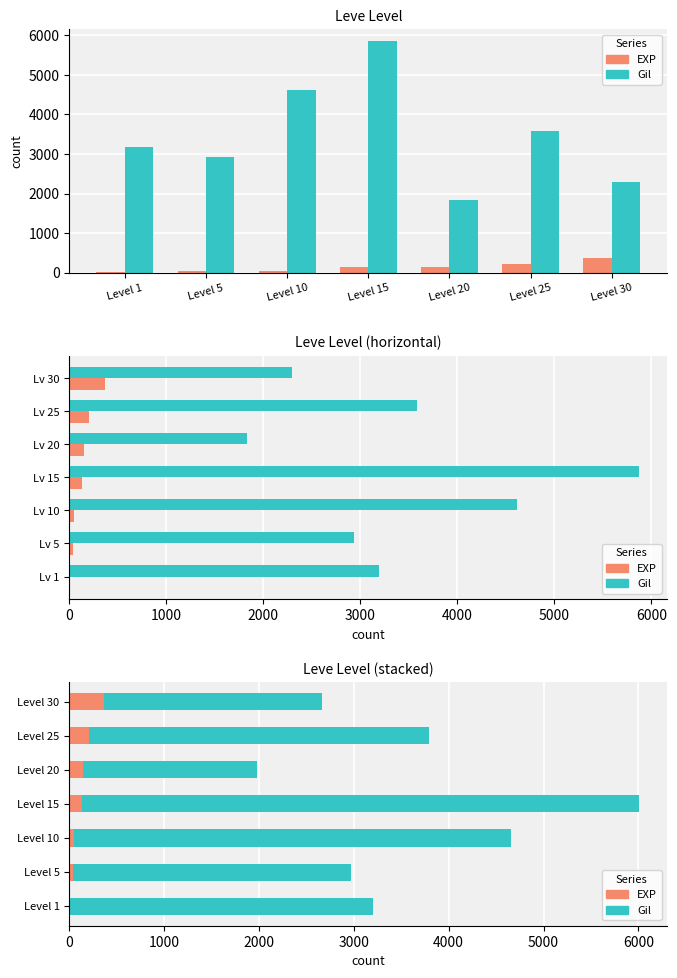

Reading right to left, transcribe all the data shown in this chart.

EXP: 371	208	148	134	46	37	8
Gil: 2293	3580	1828	5870	4610	2930	3190